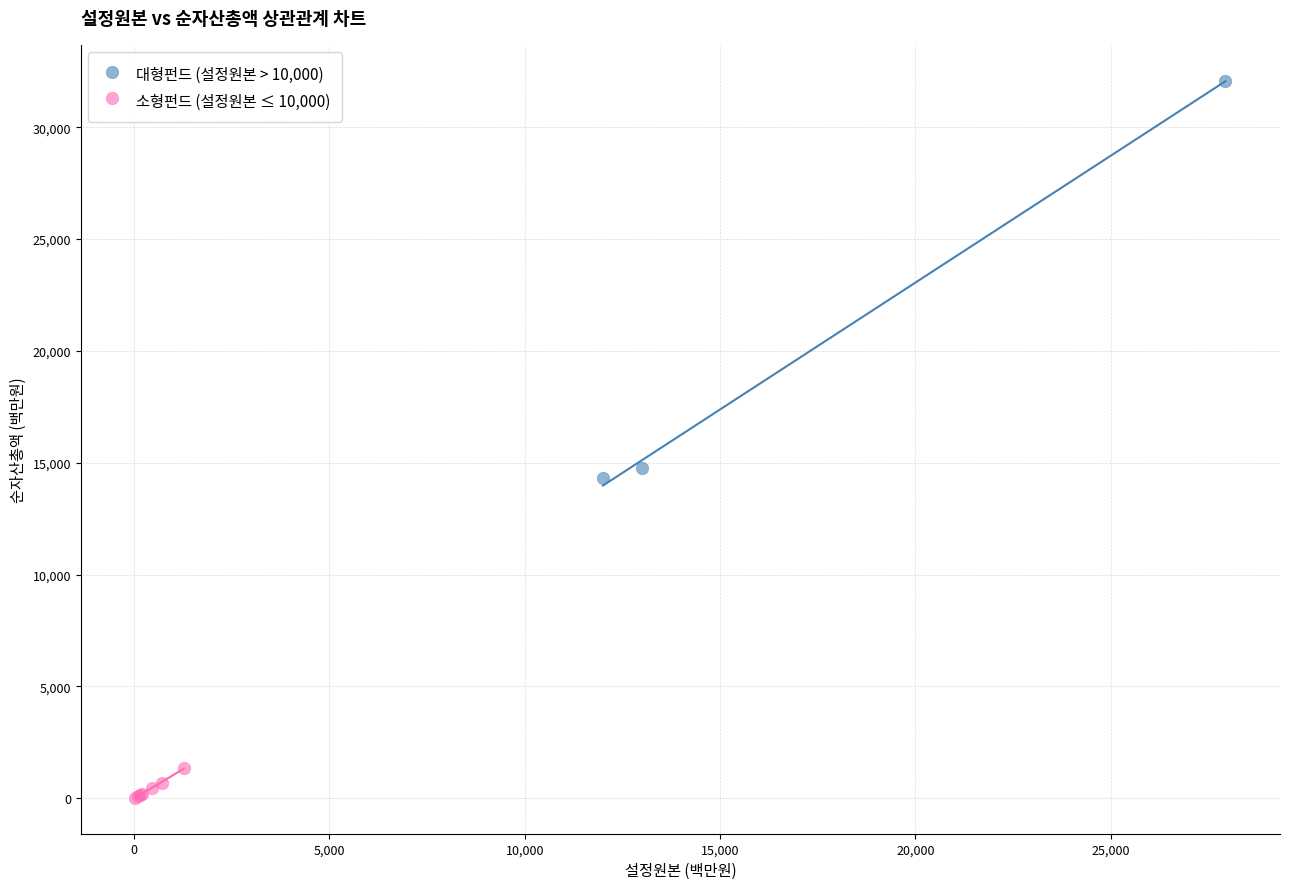

Which series reaches the maximum Y coordinate?

대형펀드 (설정원본 > 10,000)